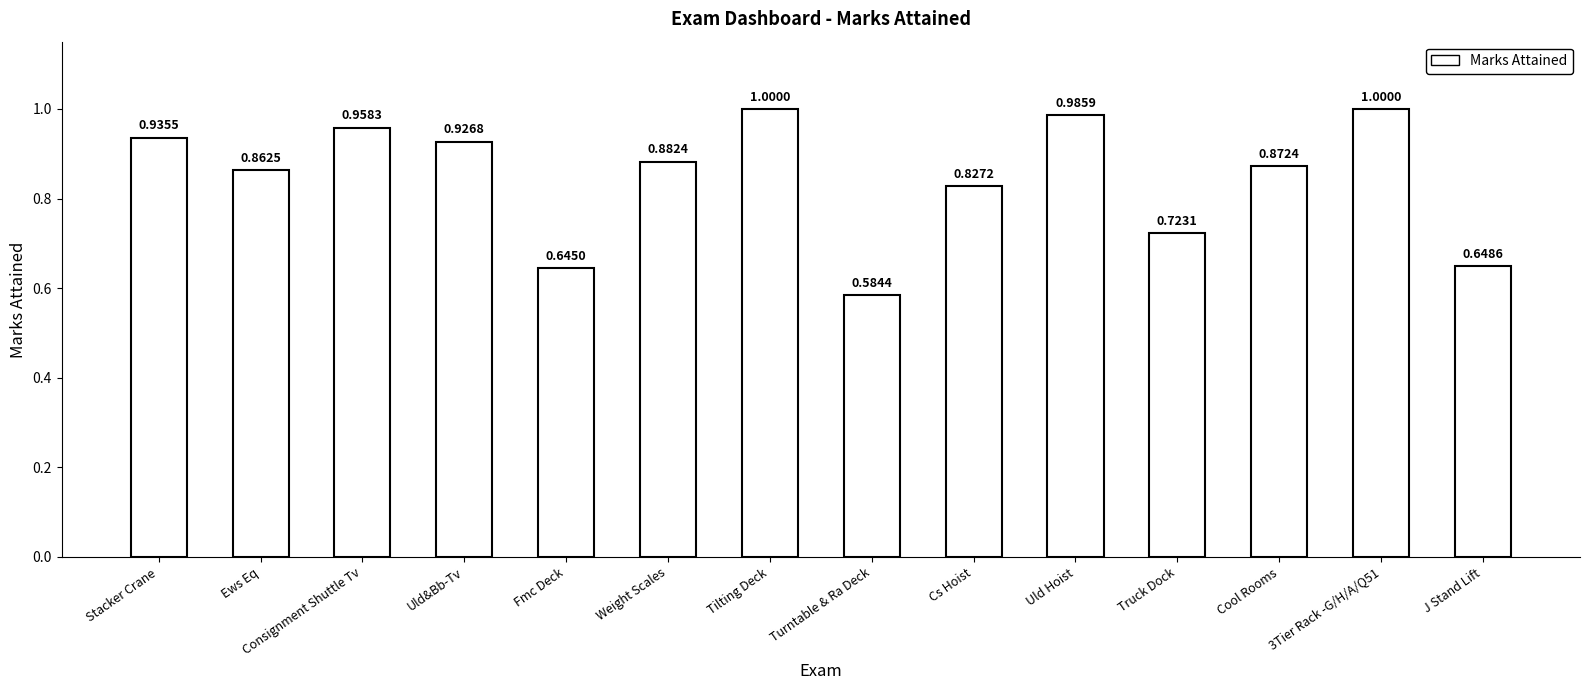

What is the label of the 9th bar from the right?

Weight Scales